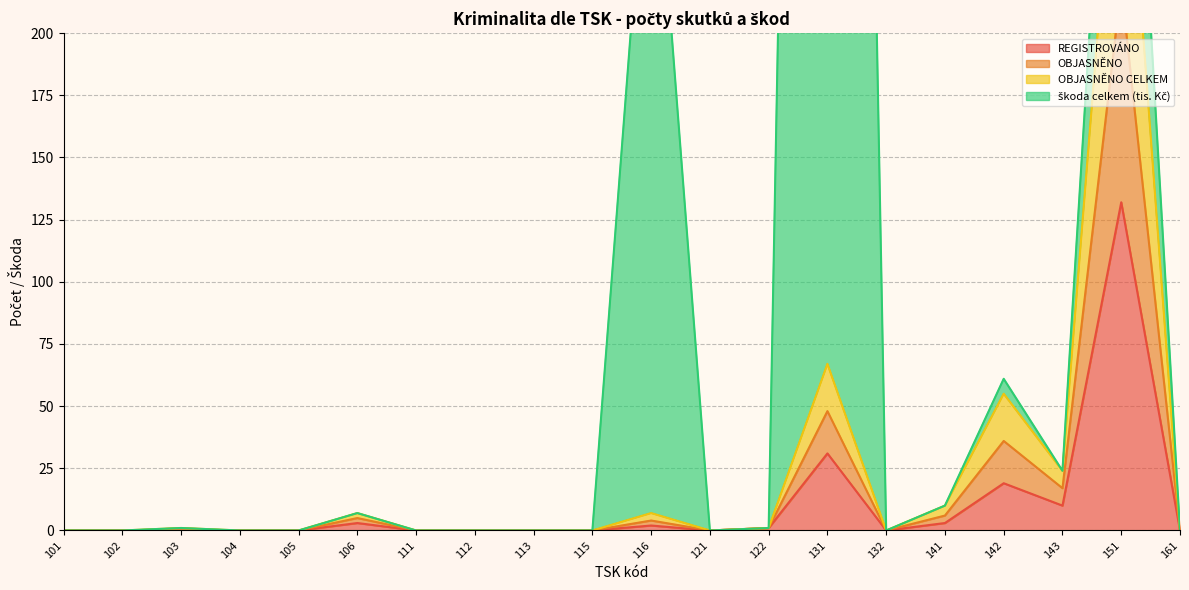

In OBJASNĚNO, how many points are higher than both neighbors (excluding endpoints)?

6